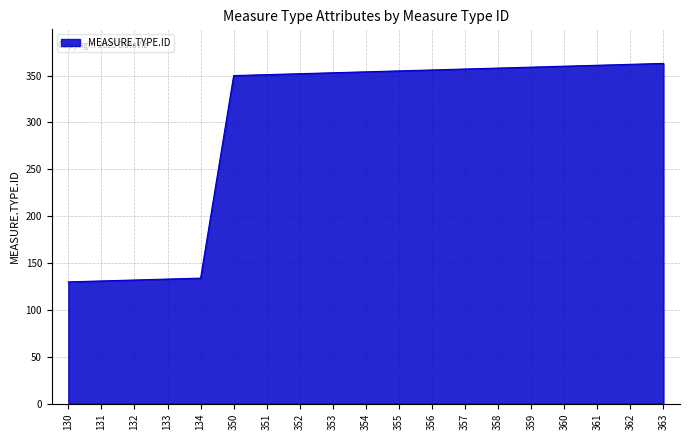

Is it true that the value at 362 is 362?

True